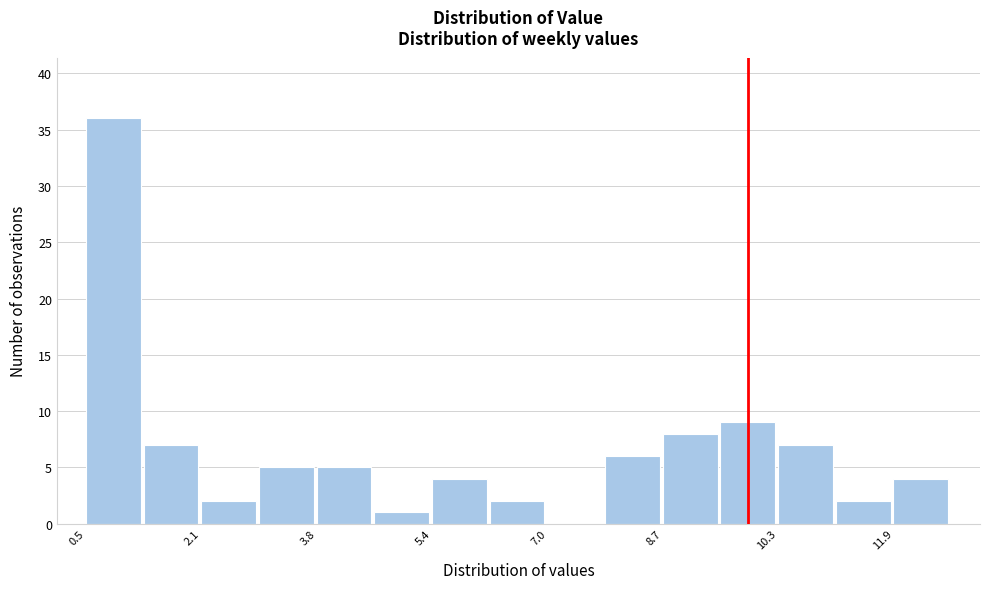

Reading left to right, transcribe this chart: for each bar, give the range it covers on the x-axis and its height. Neither the bar edges nor the heights are printed on the chart, so give them approximately, as read against the axes.

0.6 to 1.4: 36
1.4 to 2.2: 7
2.2 to 3.0: 2
3.0 to 3.8: 5
3.8 to 4.6: 5
4.6 to 5.4: 1
5.4 to 6.2: 4
6.2 to 7.0: 2
7.0 to 7.8: 0
7.8 to 8.6: 6
8.6 to 9.4: 8
9.4 to 10.2: 9
10.2 to 11.2: 7
11.2 to 12.0: 2
12.0 to 12.8: 4